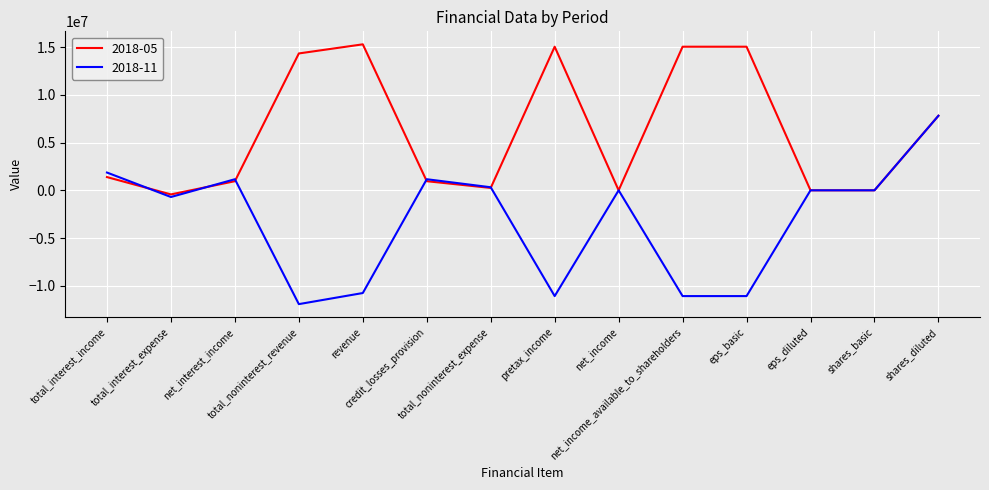

What is the difference between the maximum and minimum values in the 2018-05 series?

15714000.0